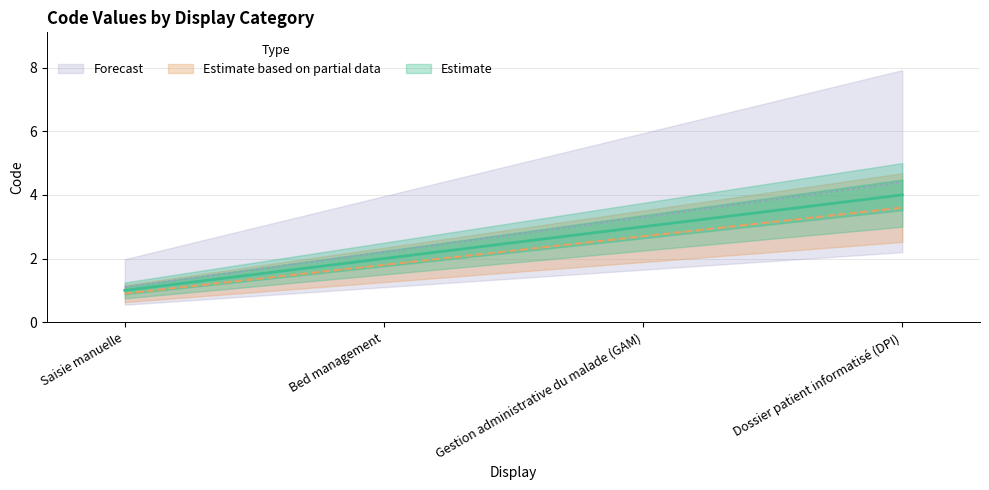

How many data points does each series have?

4